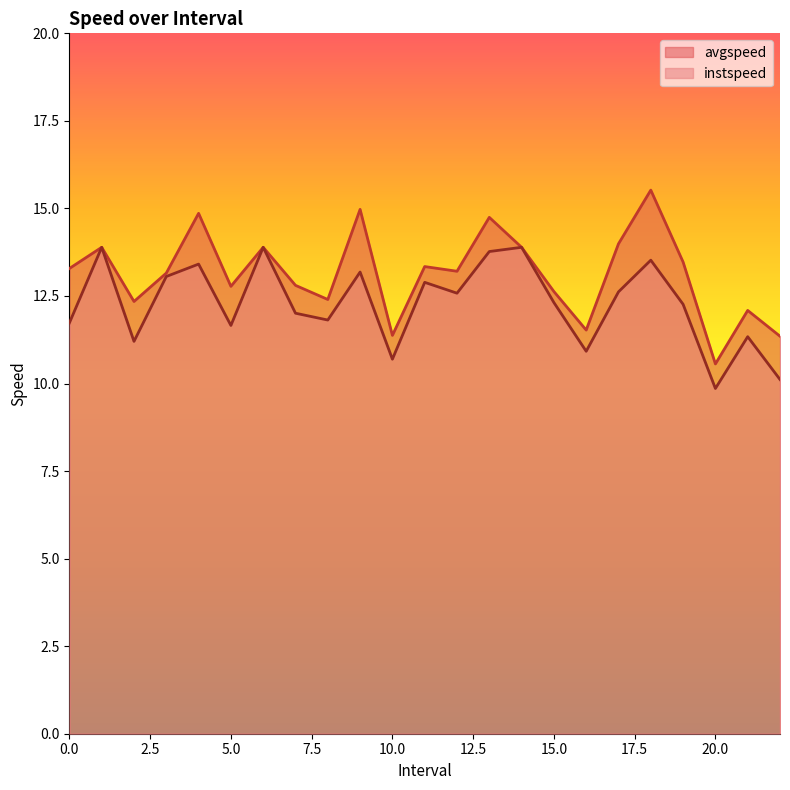

How many values in the avgspeed series are below 13?

10